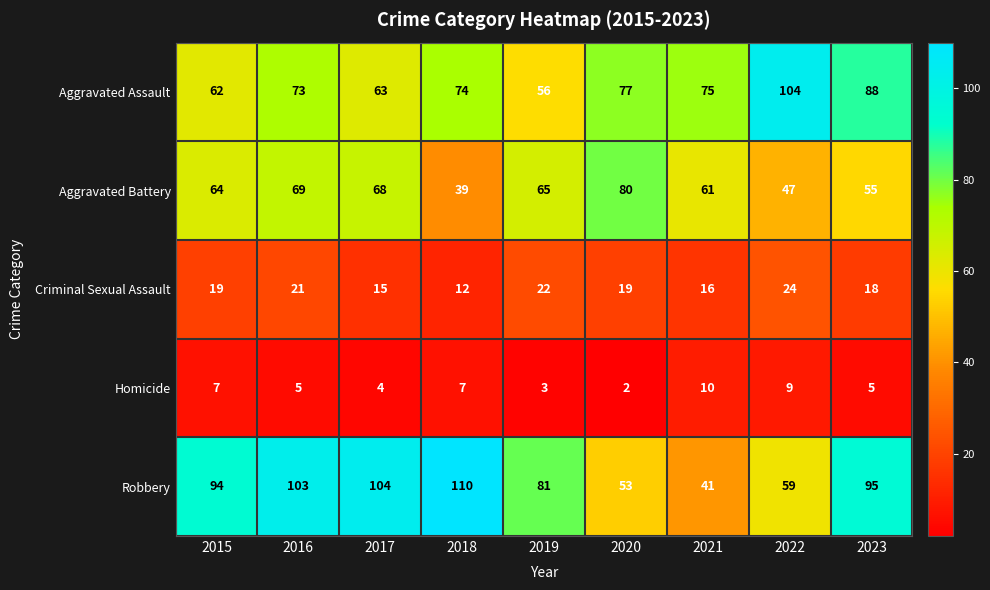

At which label does Aggravated Battery reach its minimum?

2018